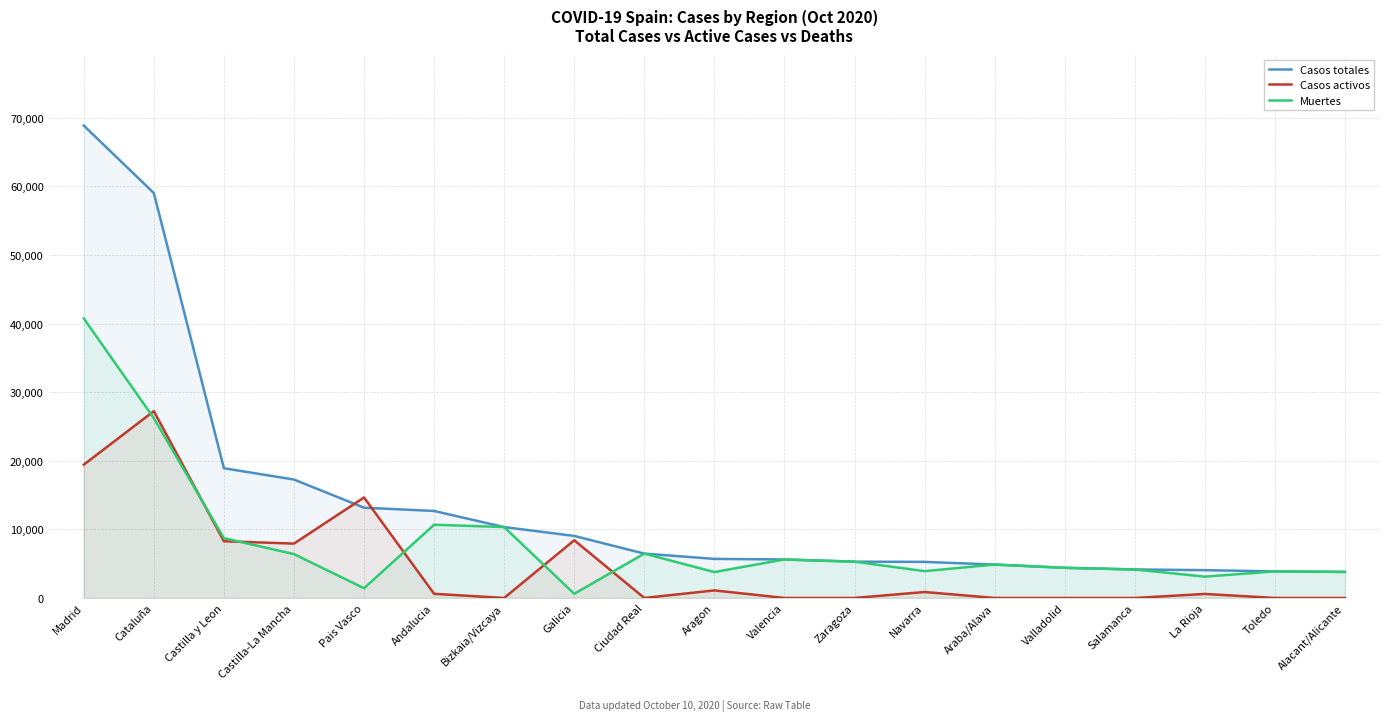

What is the total value across all series at Valencia?

11218